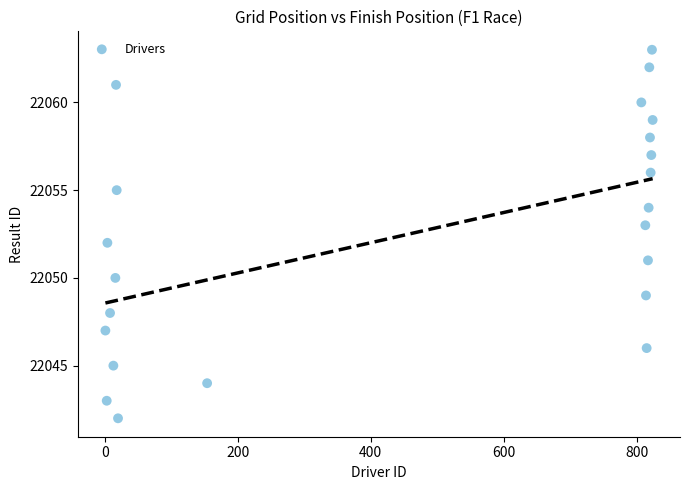

What is the range of Y values (max minus min)?

21